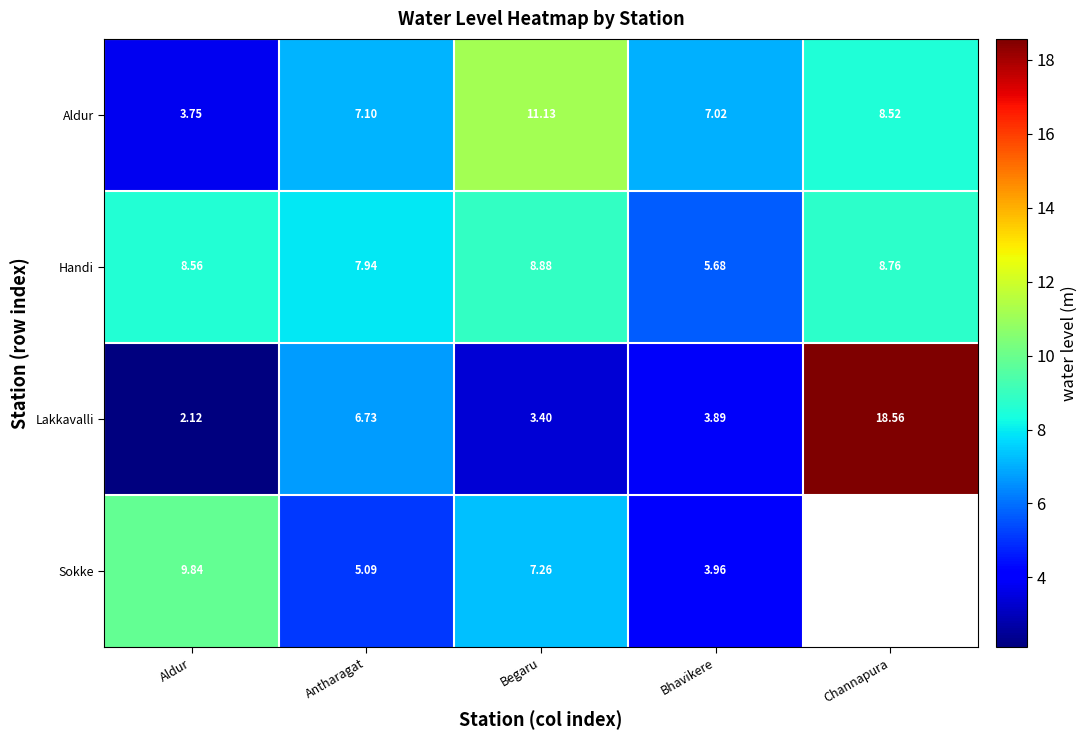

What is the greatest value displayed?

18.6